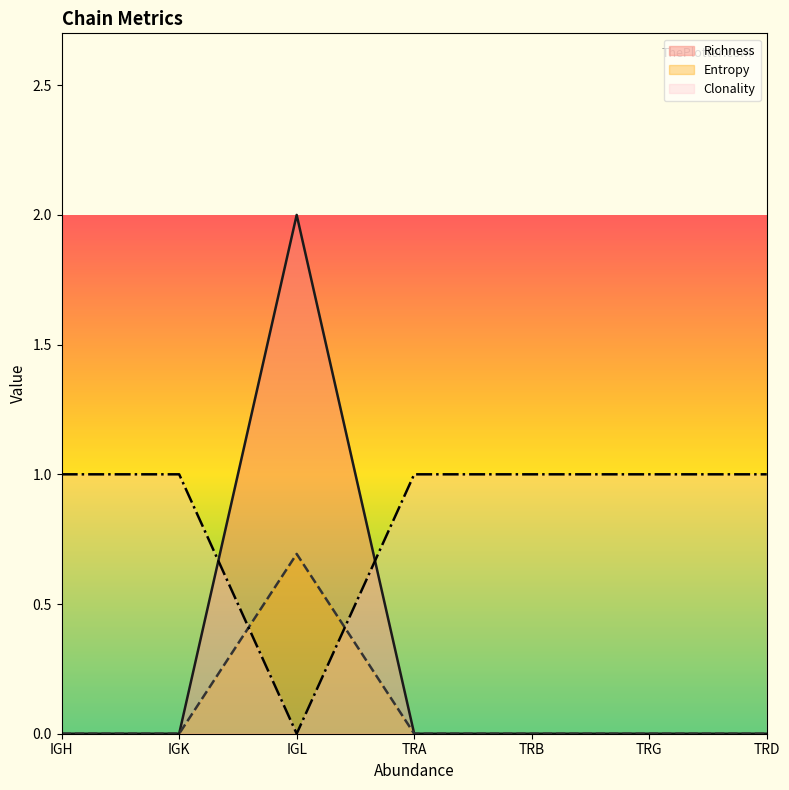

Reading left to right, what are all the values shown in this chart?

Richness: IGH=0.0	IGK=0.0	IGL=2.0	TRA=0.0	TRB=0.0	TRG=0.0	TRD=0.0
Entropy: IGH=0.0	IGK=0.0	IGL=0.7	TRA=0.0	TRB=0.0	TRG=0.0	TRD=0.0
Clonality: IGH=1.0	IGK=1.0	IGL=0.0	TRA=1.0	TRB=1.0	TRG=1.0	TRD=1.0